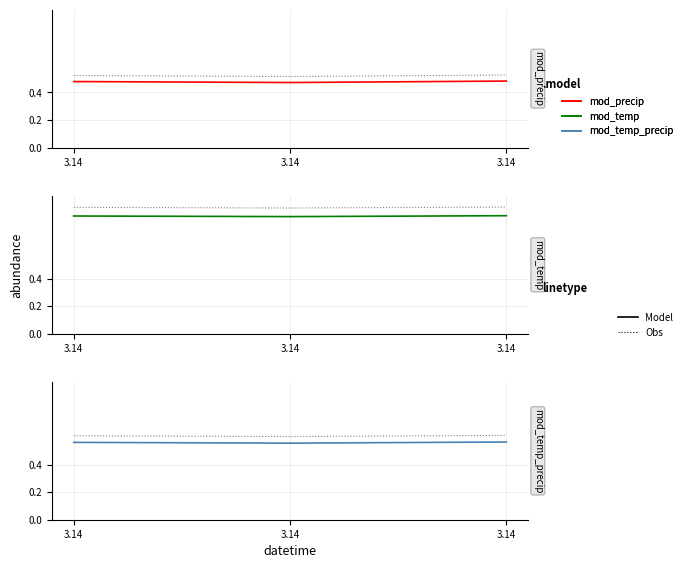

At which label is mod_temp_precip closest to 0?

3.14